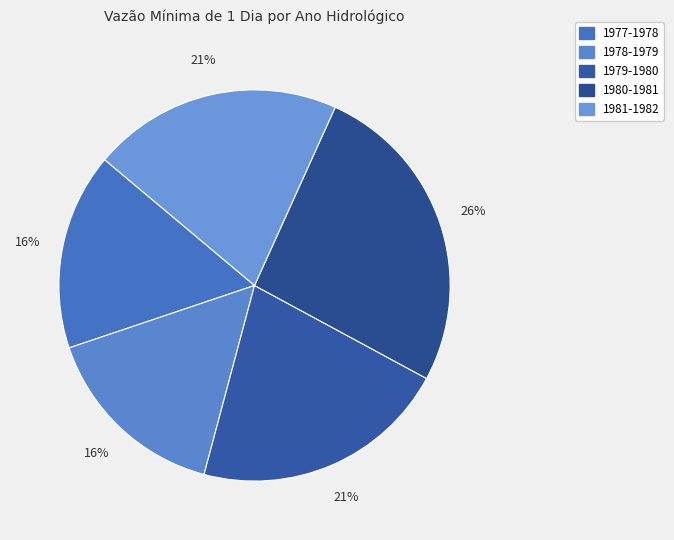

Which slice is the largest?

1980-1981